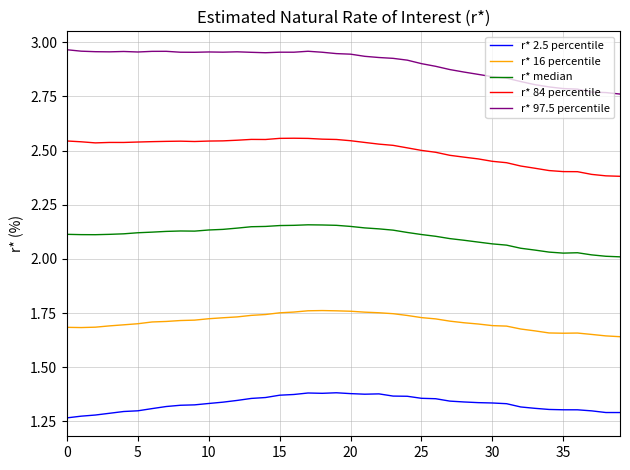

Rank the series by their average value, from lowest to highest.

r* 2.5 percentile, r* 16 percentile, r* median, r* 84 percentile, r* 97.5 percentile